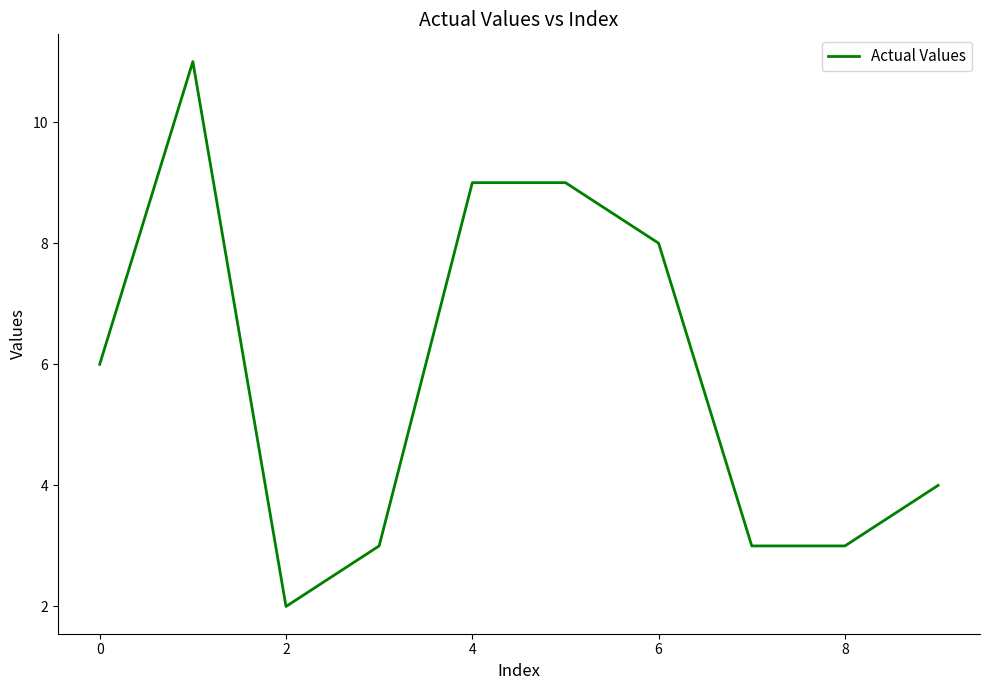

What is the difference between the maximum and minimum values?

9